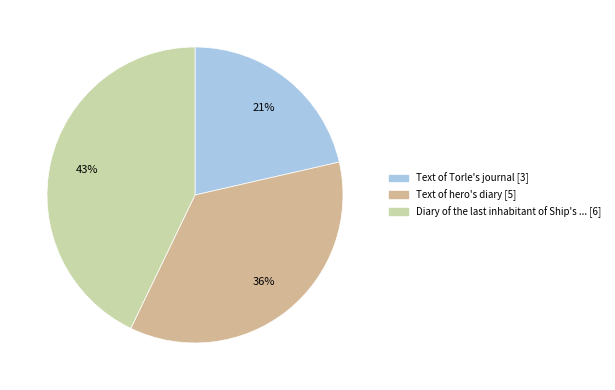

Count the number of slices in the pie.

3